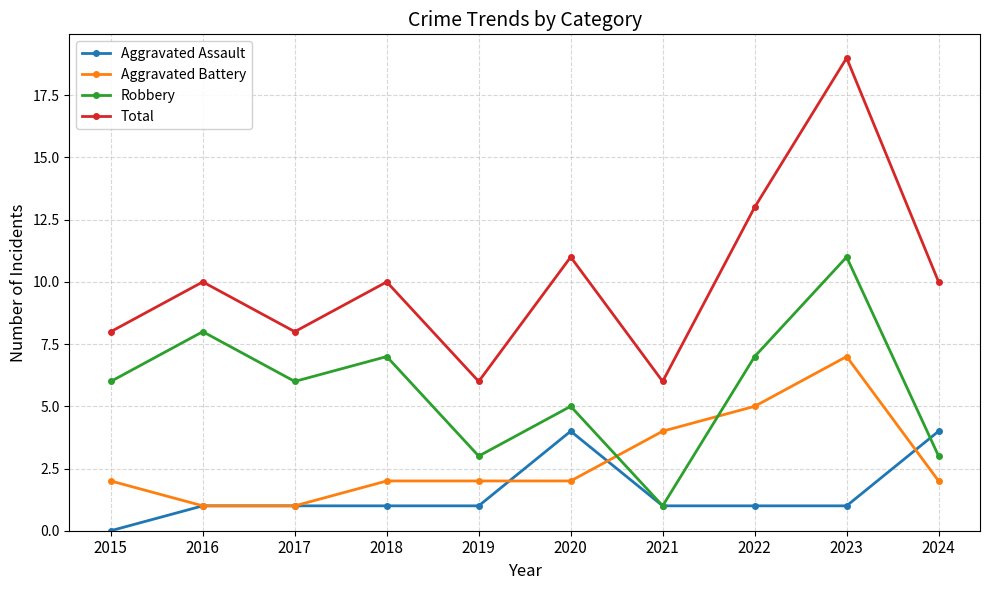

True or false: Robbery has a value of 1 at 2021.

True